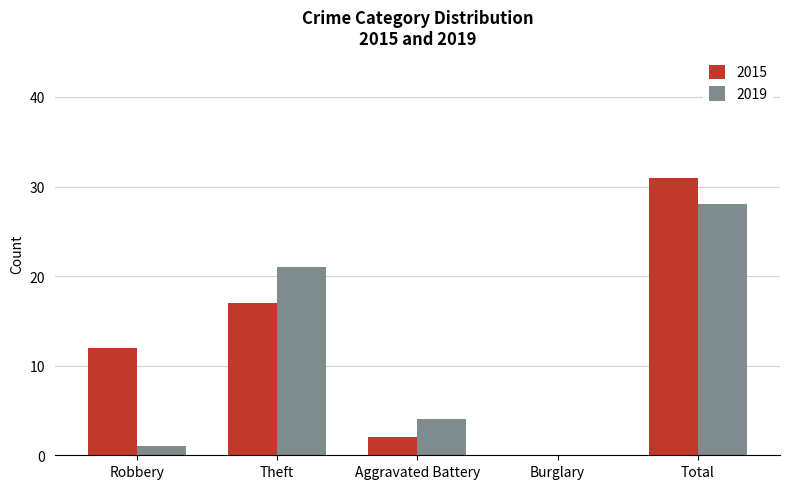

Count the number of data series in this chart.

2